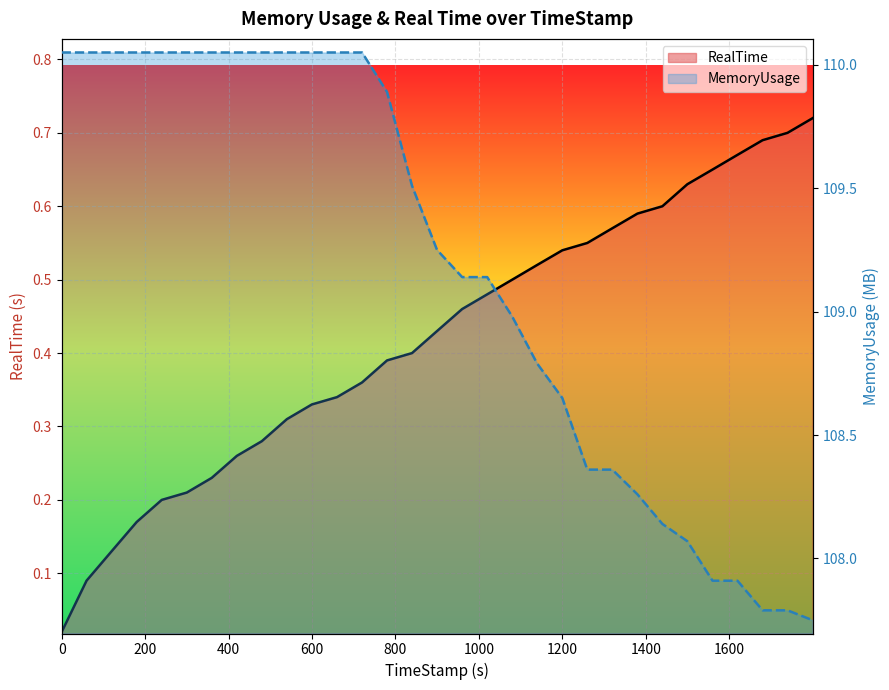

List the series in order of their peak value, lowest first.

RealTime, MemoryUsage